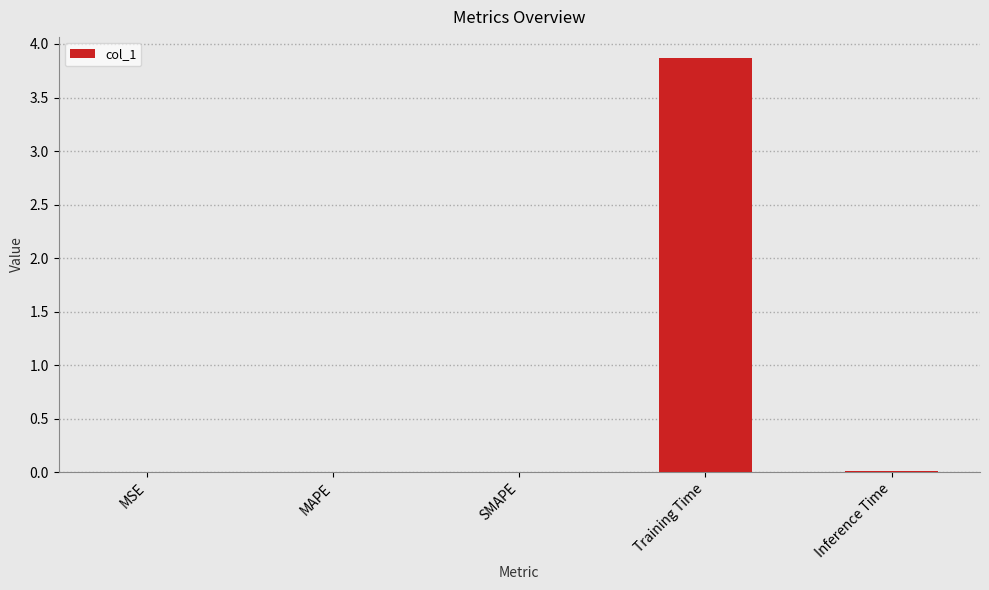

What is the sum of all values?

3.9